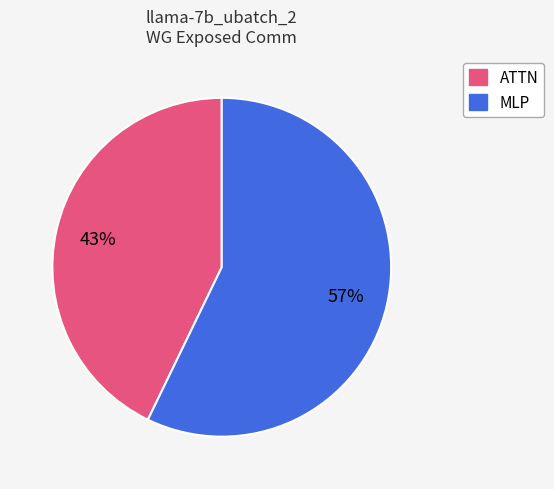

Is there any slice that represents more than half of the pie?

Yes